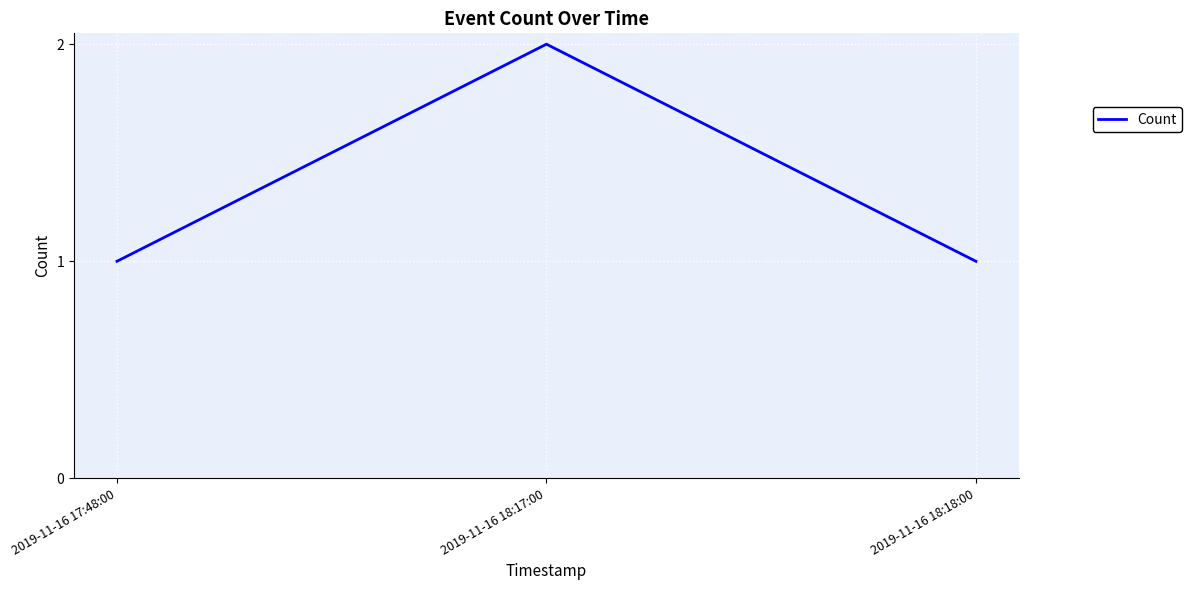

What is the difference between the values at 2019-11-16 18:18:00 and 2019-11-16 18:17:00?

1